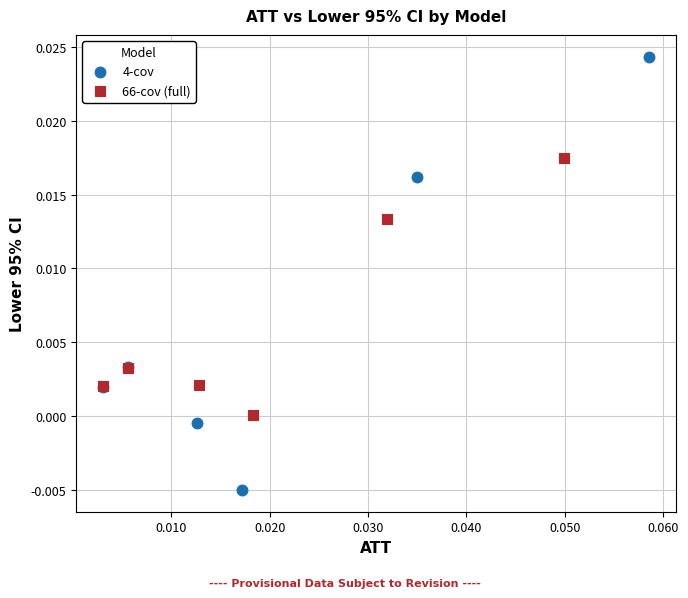

Which series has the widest spread of Y values?

4-cov